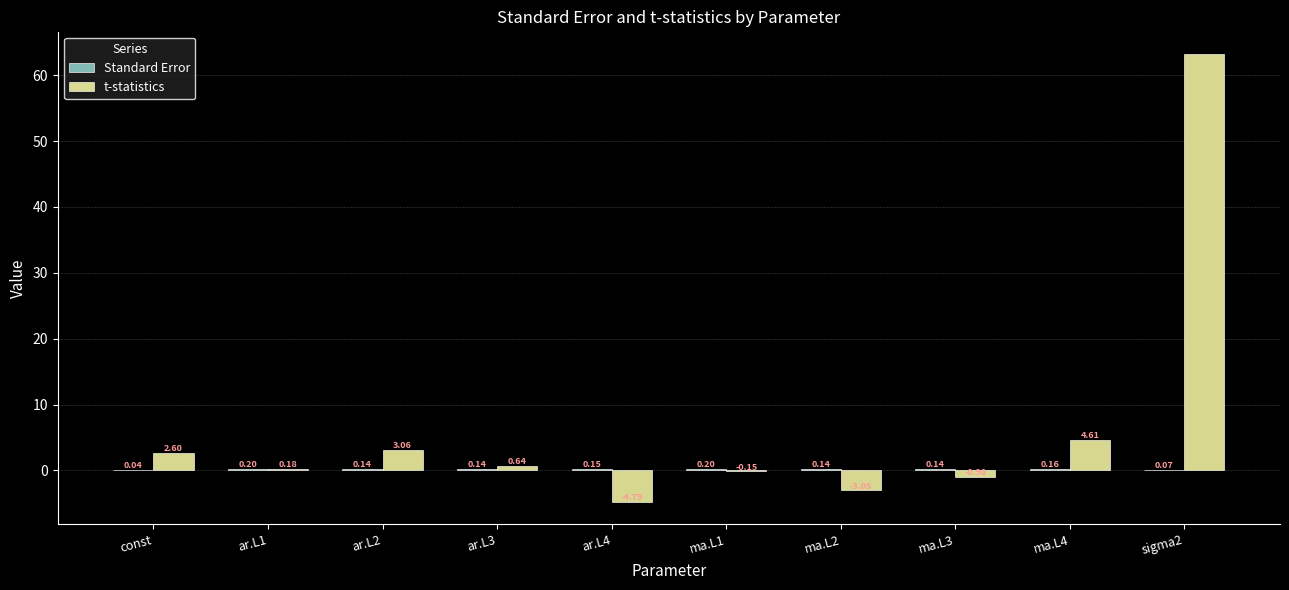

What is the sum of all t-statistics values?

65.4